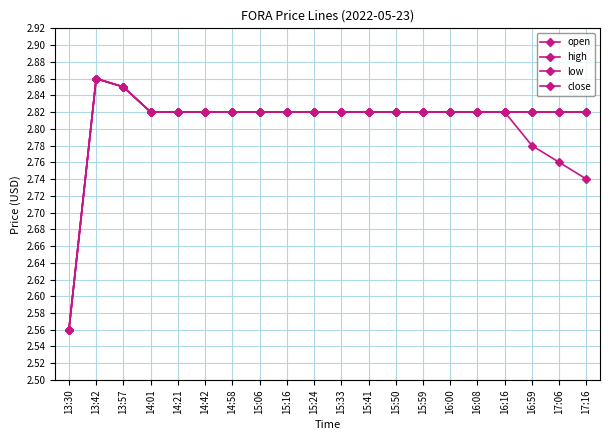

Is this an area chart (filled region under the line)?

No